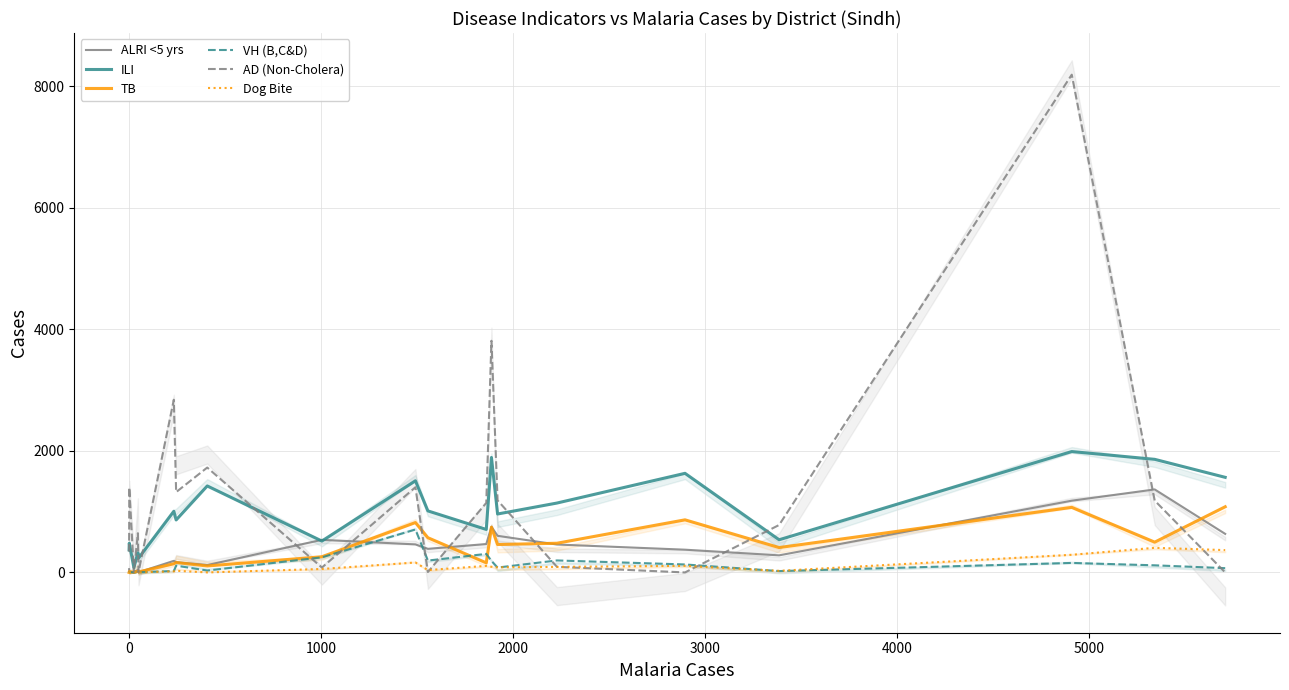

What is the value of the Dog Bite point at the 9th from the left?

57